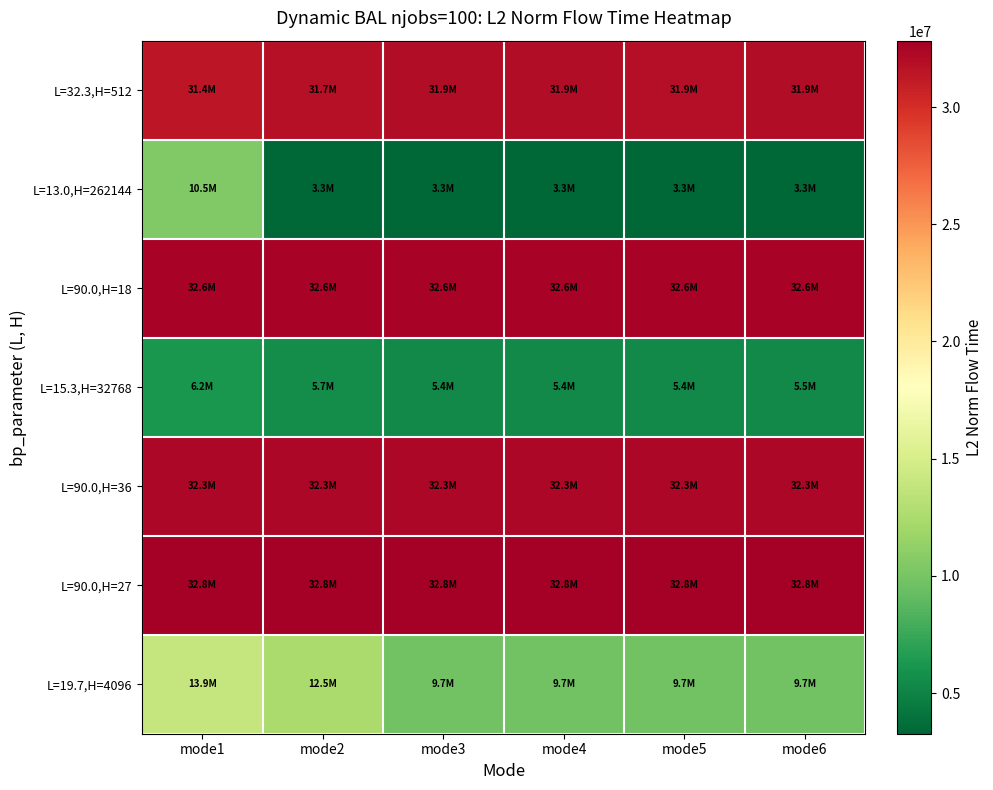

Which label corresponds to the smallest value in the chart?

mode2